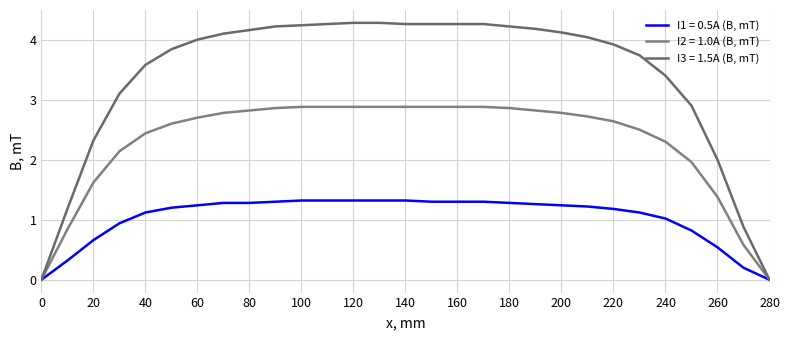

Is this an area chart (filled region under the line)?

No